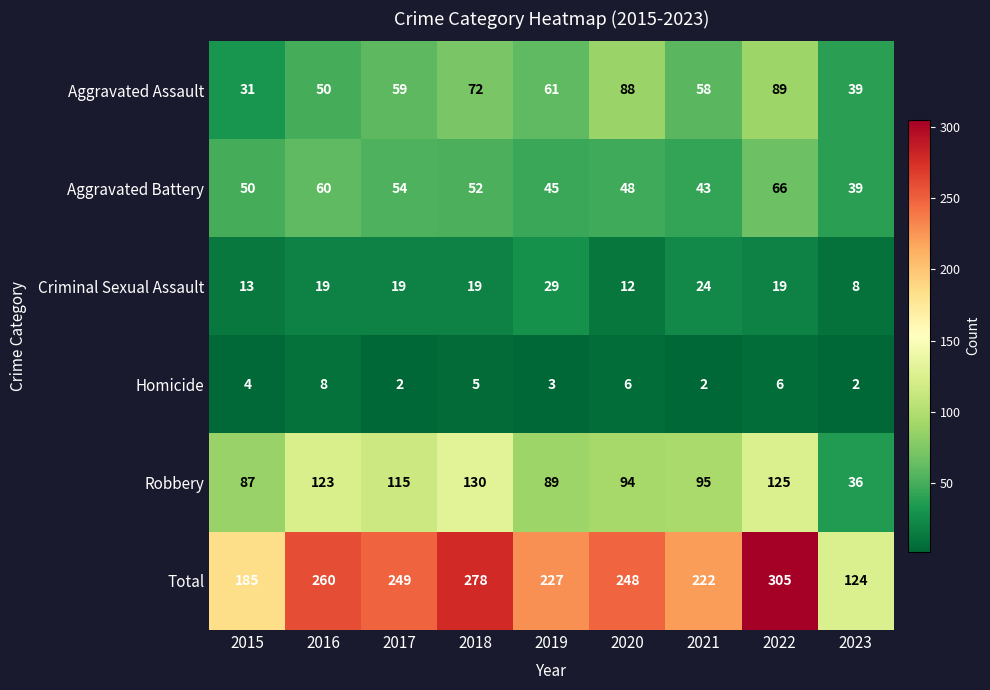

What is the spread (max minus min) of values at 2023?

122